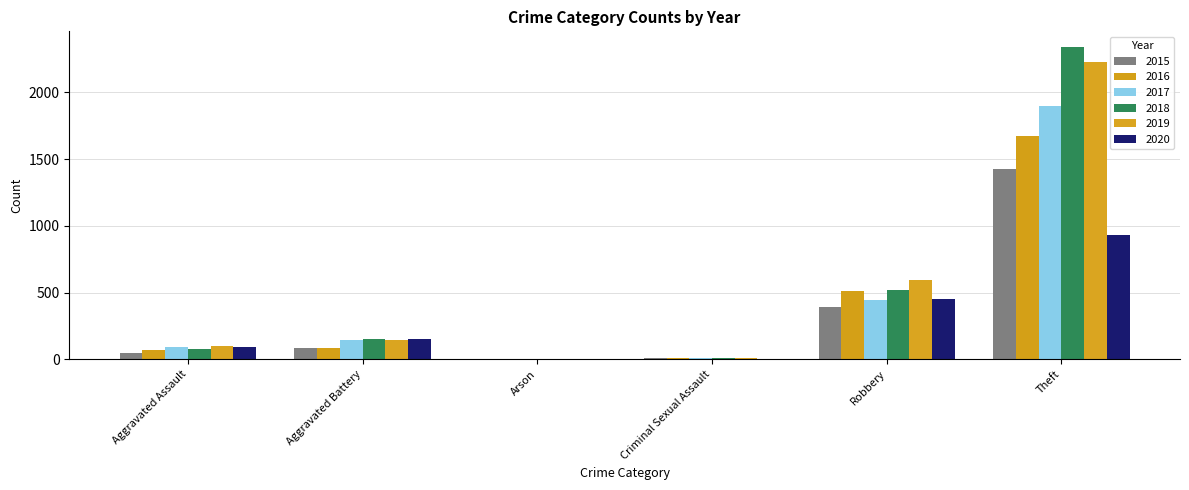

Are the bars grouped side by side (vs. stacked)?

Yes